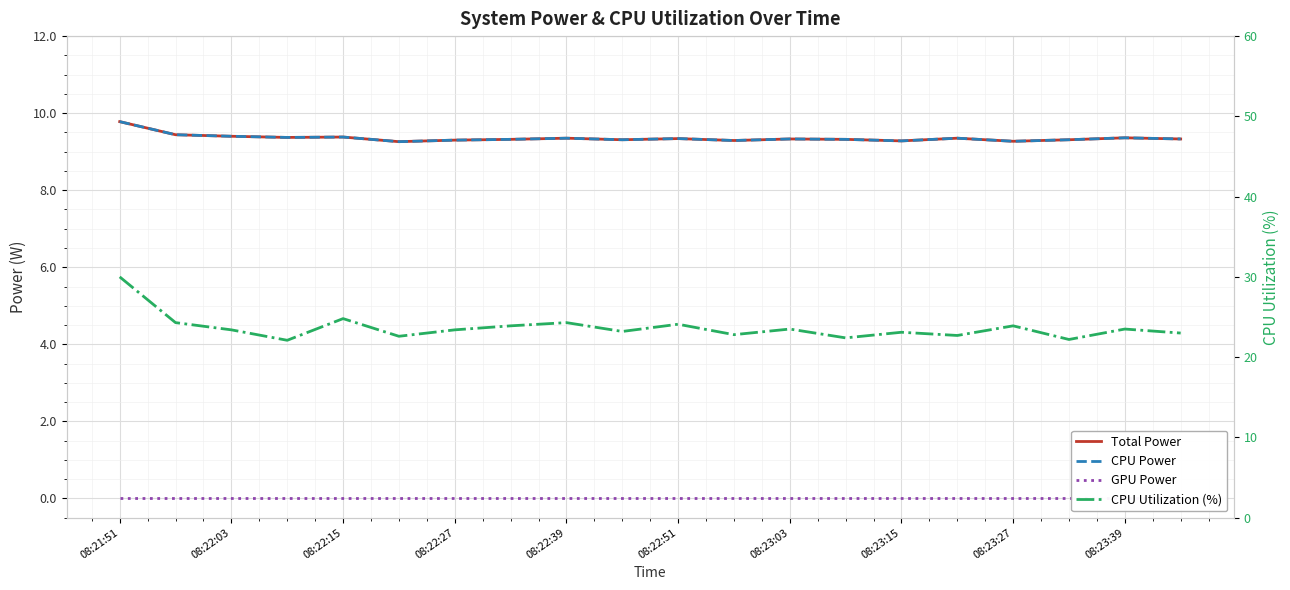

Between 08:22:27 and 08:22:51, which series saw the biggest shift?

CPU Utilization (%)